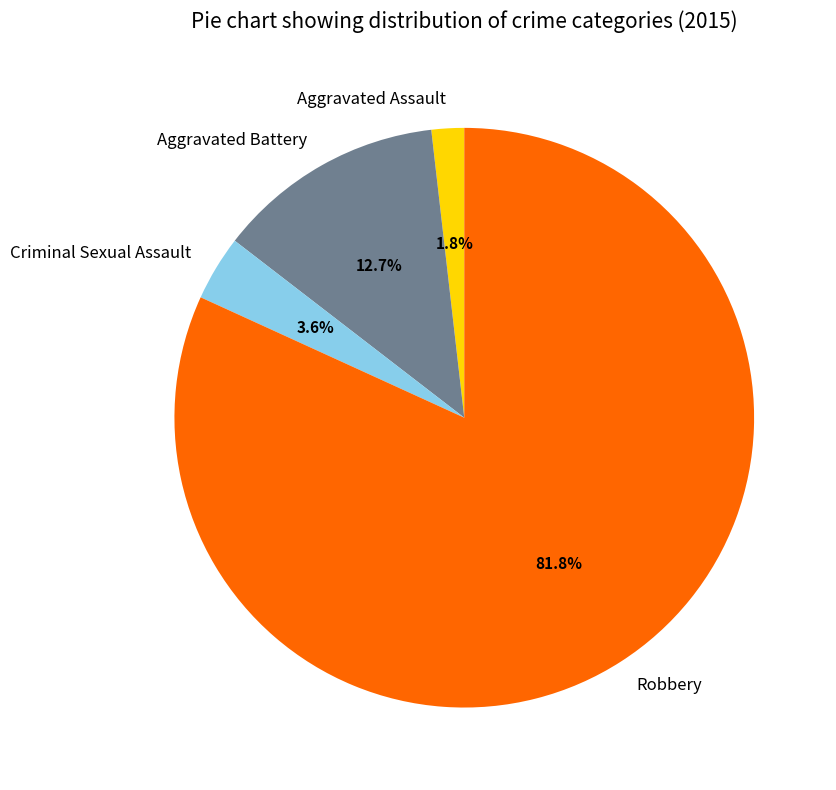

Which has a higher value, Robbery or Criminal Sexual Assault?

Robbery